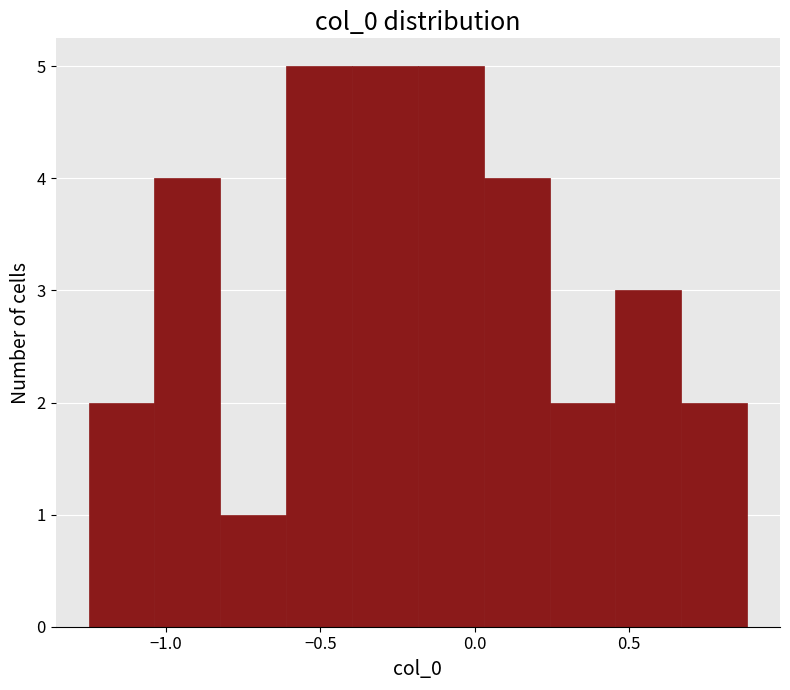

Reading left to right, transcribe this chart: for each bar, give the range it covers on the x-axis and its height. Neither the bar edges nor the heights are printed on the chart, so give them approximately, as read against the axes.

-1.25 to -1.05: 2
-1.05 to -0.80: 4
-0.80 to -0.60: 1
-0.60 to -0.40: 5
-0.40 to -0.20: 5
-0.20 to 0.05: 5
0.05 to 0.25: 4
0.25 to 0.45: 2
0.45 to 0.65: 3
0.65 to 0.90: 2